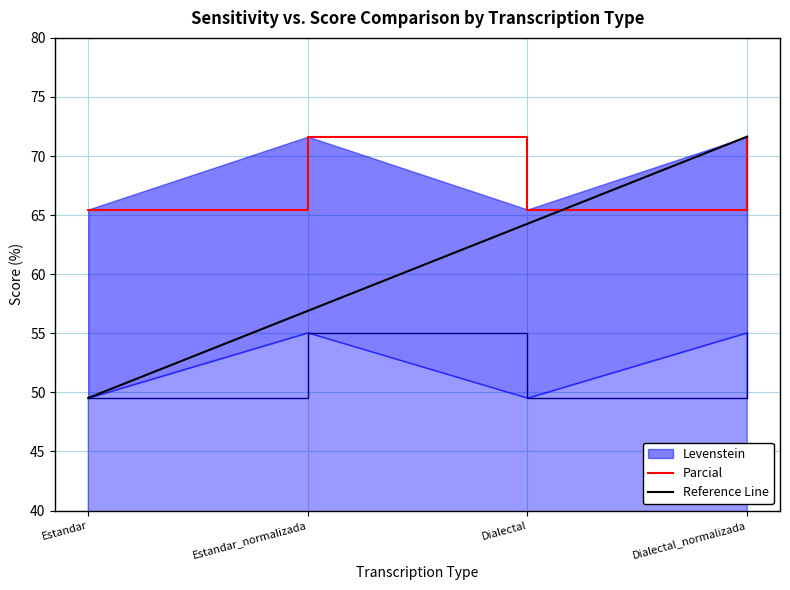

Between Dialectal and Estandar_normalizada, which is larger?

Estandar_normalizada